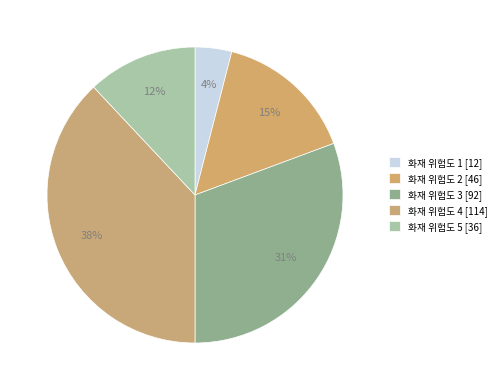

Rank the categories by value from highest to lowest.

4, 3, 2, 5, 1